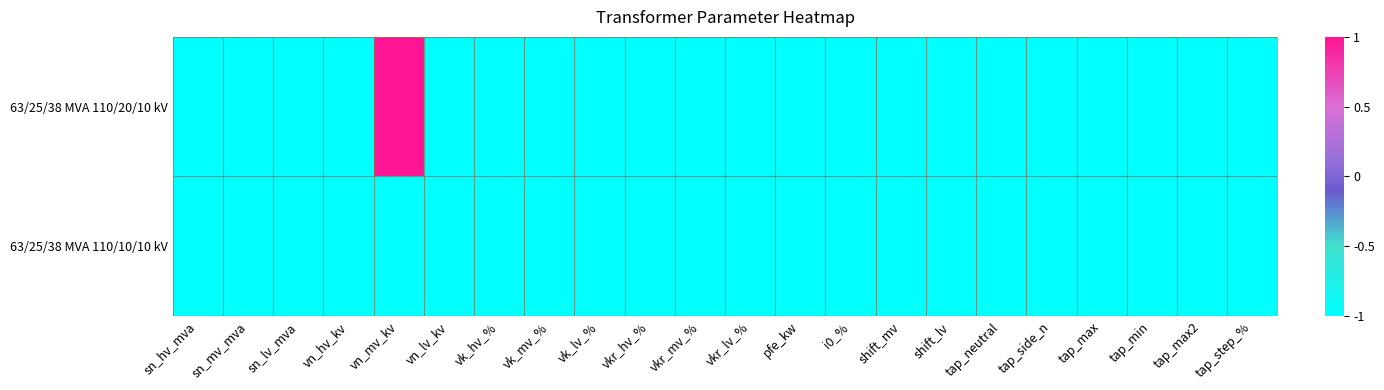

List the series in order of their peak value, highest first.

63/25/38 MVA 110/20/10 kV, 63/25/38 MVA 110/10/10 kV